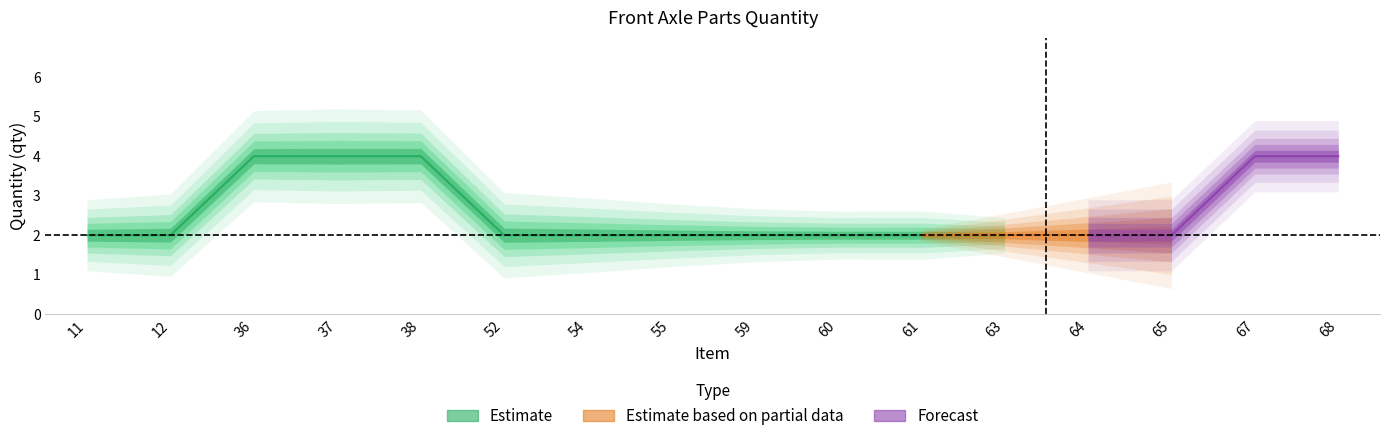

What is the value of the Estimate point at the 11th from the left?

2